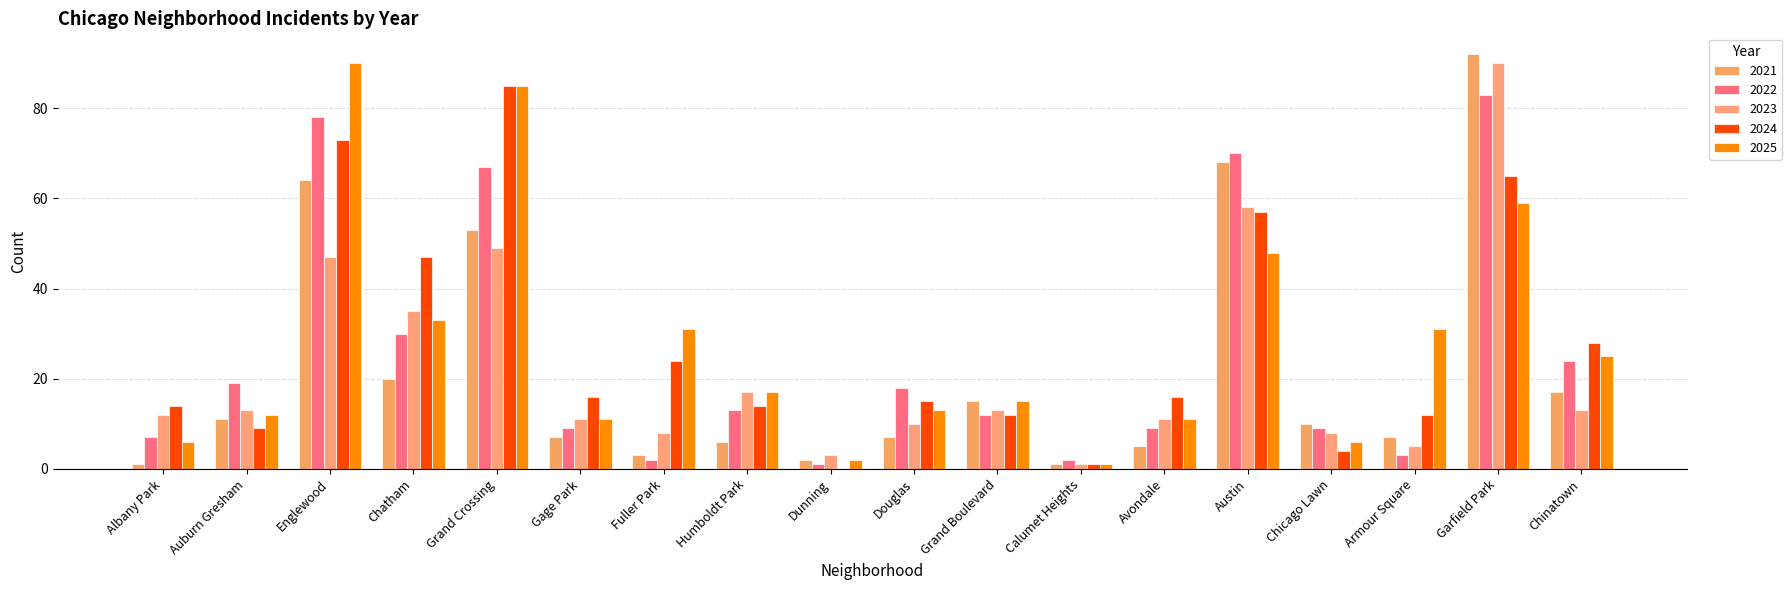

The 2024 series shows 15 at Douglas. True or false?

True